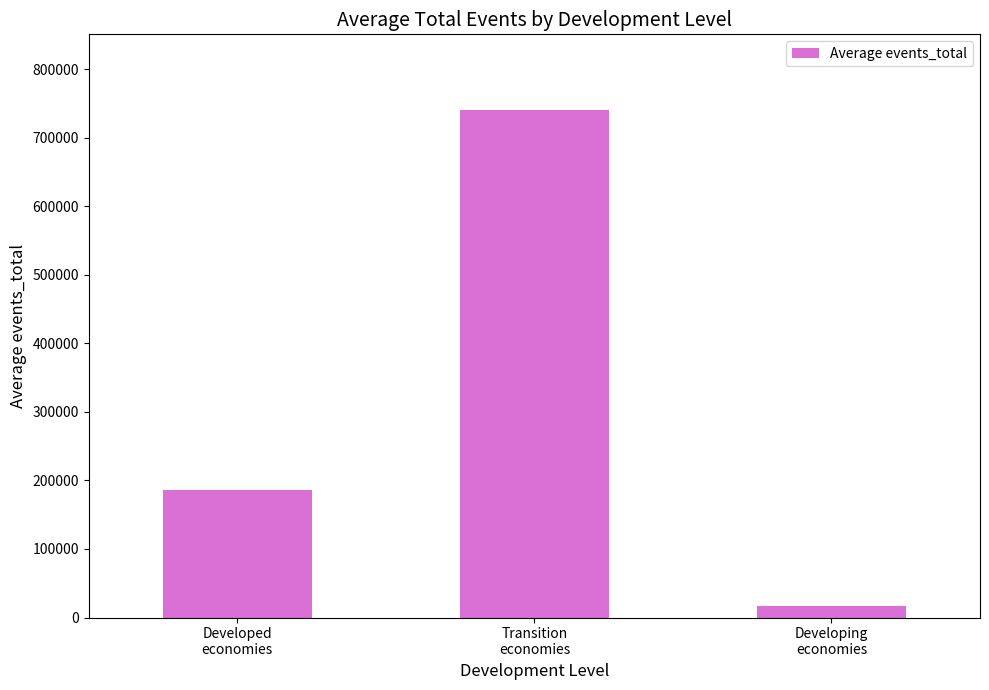

What is the sum of all values?

942985.4